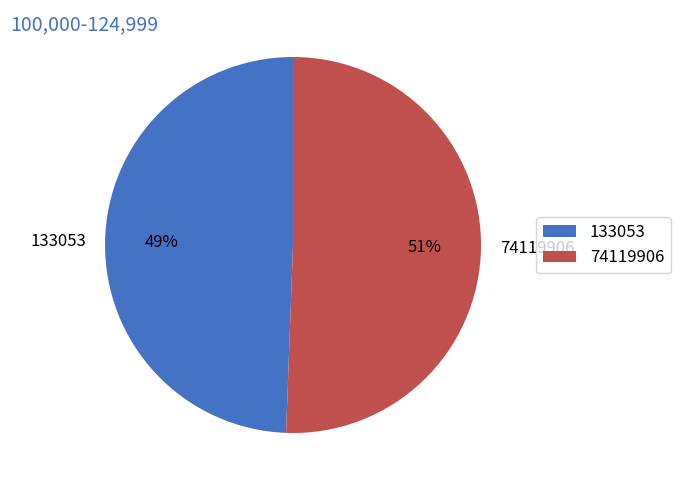

The 74119906 slice represents 51% of the pie. True or false?

True